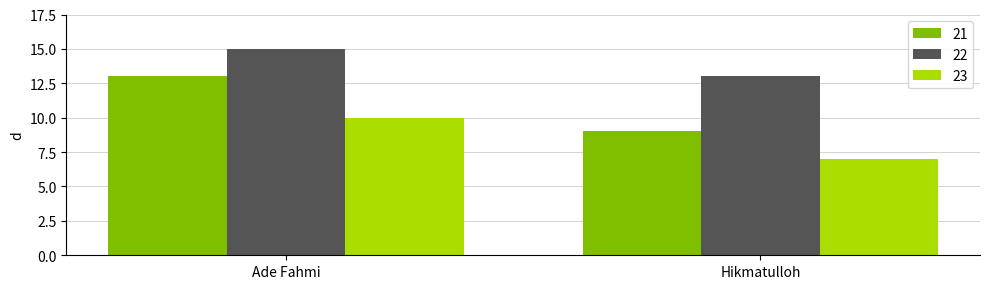

What is the total value across all series at Ade Fahmi?

38